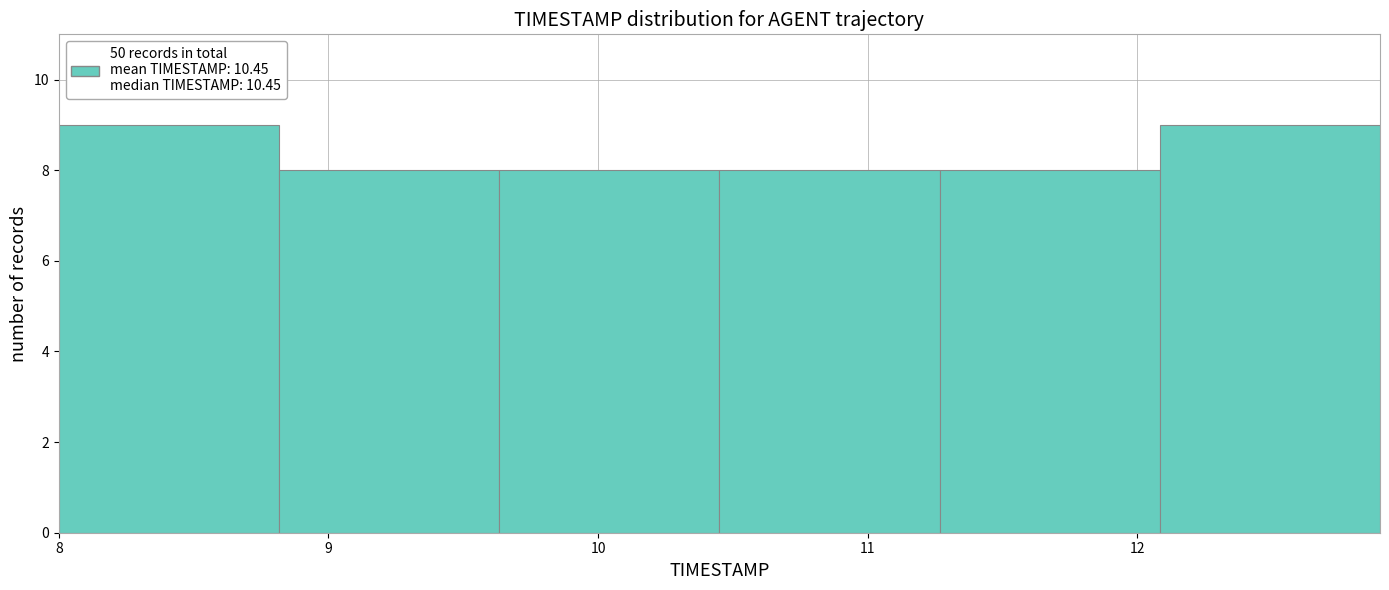

Reading left to right, list every bar in this chart as the range it spans on the x-axis followed by its height. Neither the bar edges nor the heights are printed on the chart, so give them approximately, as read against the axes.

8.0 to 8.8: 9
8.8 to 9.6: 8
9.6 to 10.5: 8
10.5 to 11.3: 8
11.3 to 12.1: 8
12.1 to 12.9: 9